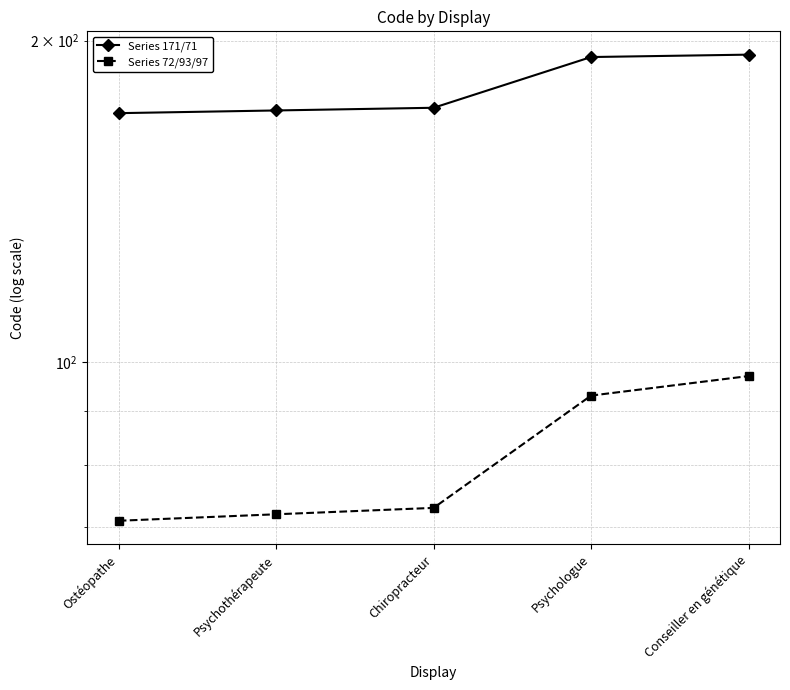

List the labels in order of Series 171/71 value, largest first.

Conseiller en génétique, Psychologue, Chiropracteur, Psychothérapeute, Ostéopathe